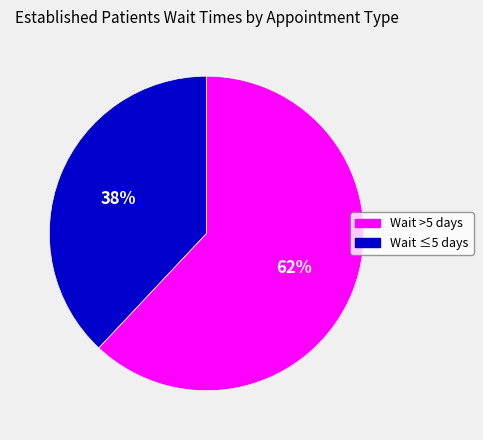

Does any single category account for the majority?

Yes